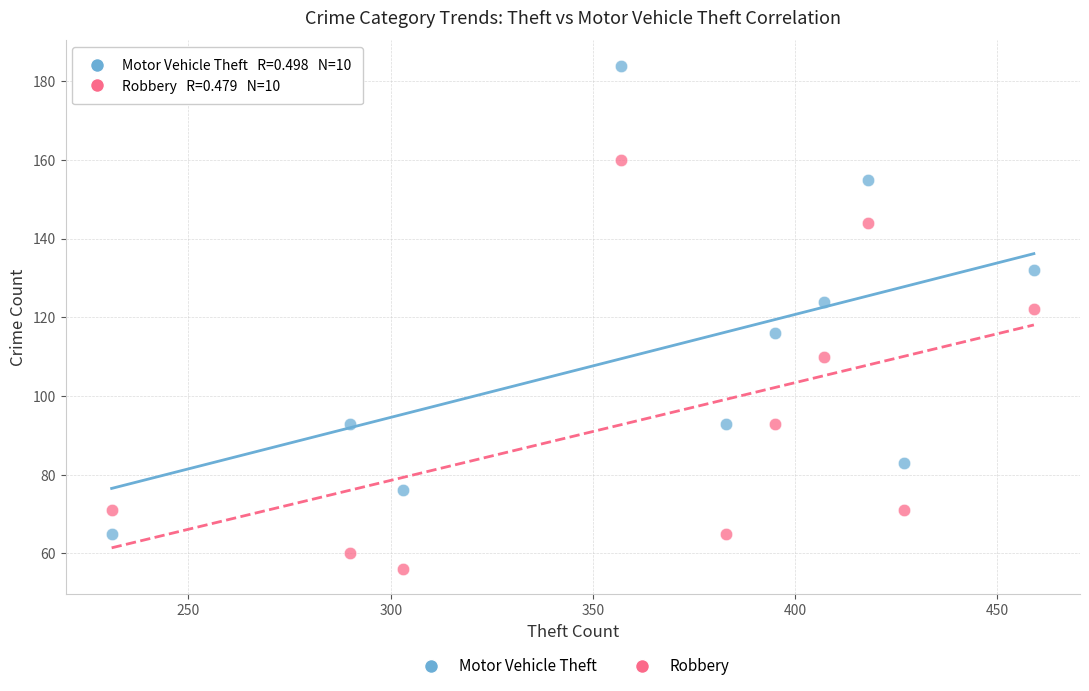

Which series contains the lowest Y value?

Robbery